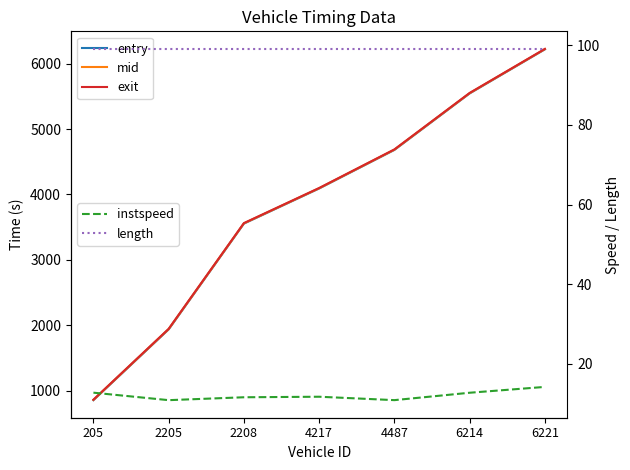

Between 2205 and 205, which is larger?

2205